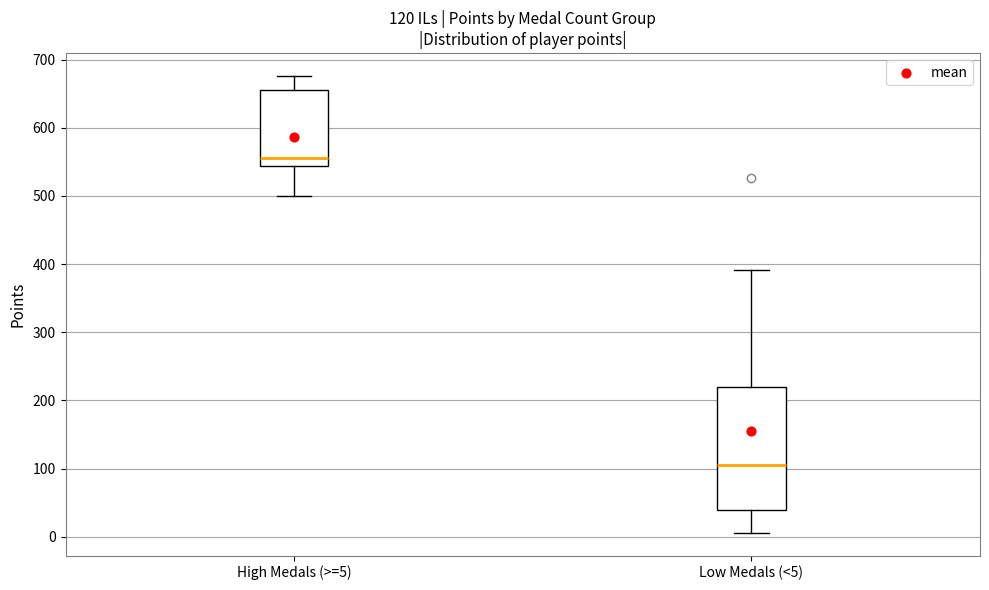

Which box has the highest median line?

High Medals (>=5)